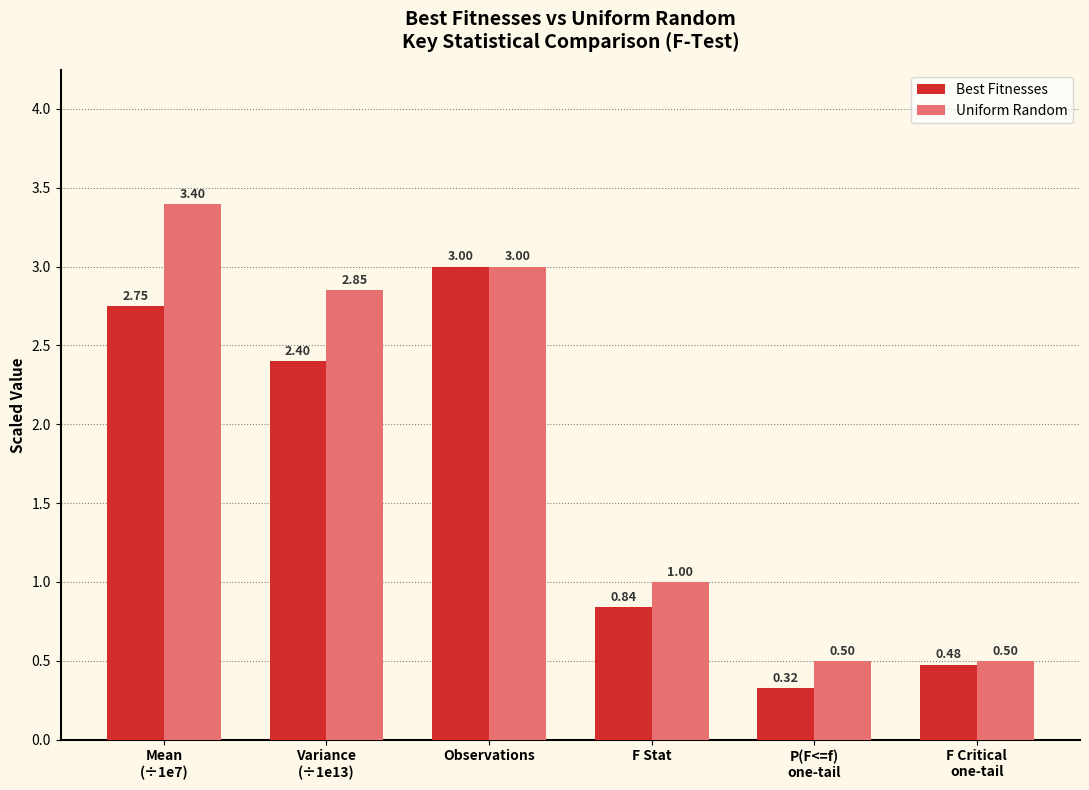

How many Best Fitnesses values are between 0 and 2?

3